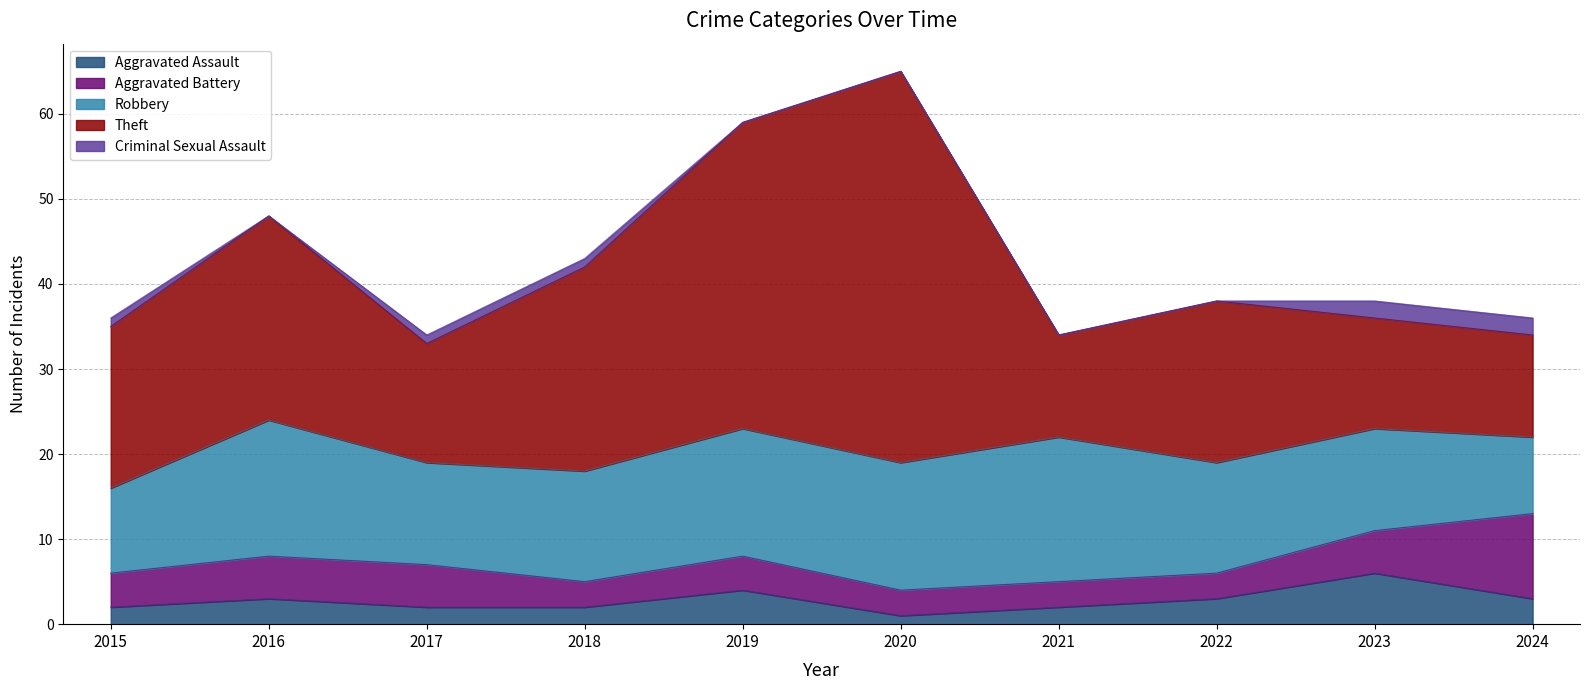

Which series has the widest spread of values?

Theft